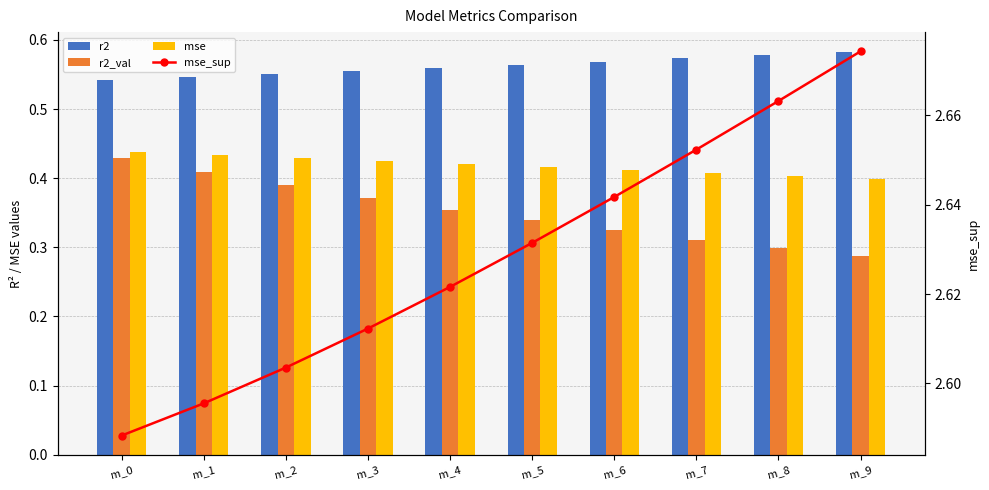

What is the average value of the mse_sup series?

2.6